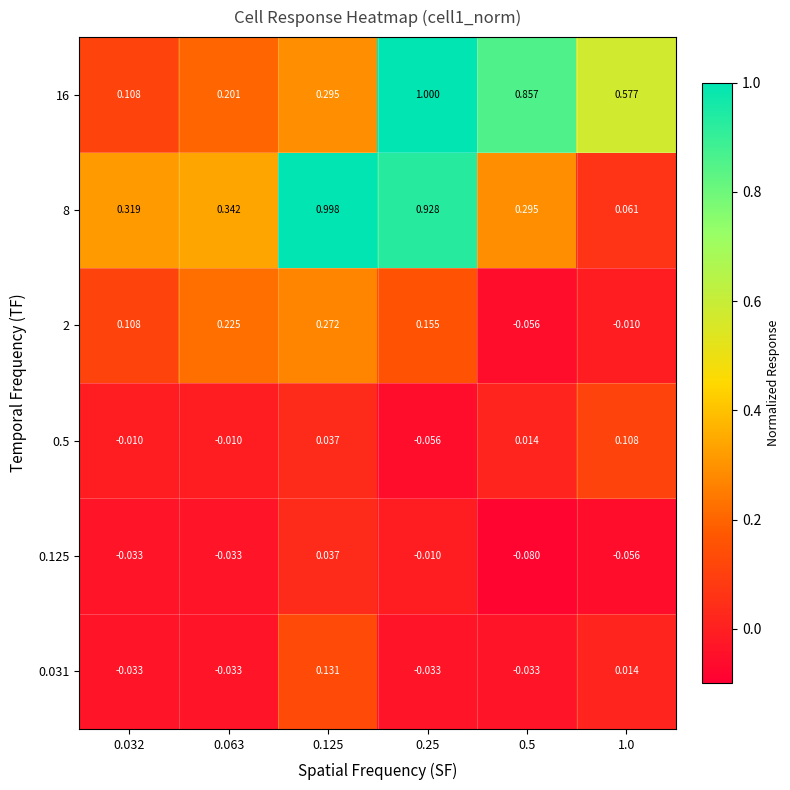

Is the value of 0.5 at 0.063 greater than the value of 0.125 at 0.032?

Yes